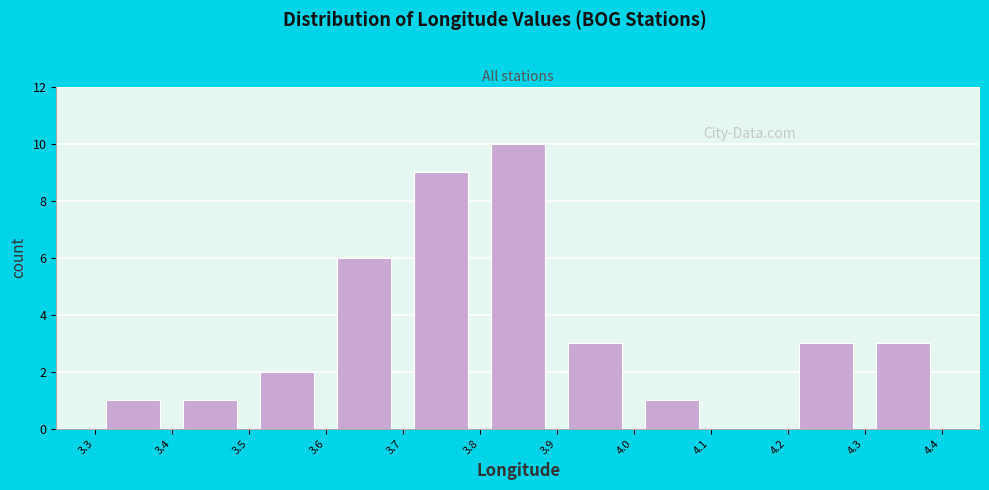

Reading left to right, list every bar in this chart as the range it spans on the x-axis followed by its height. The values are not printed on the chart, so give them approximately, as read against the axis.

3.3 to 3.4: 1
3.4 to 3.5: 1
3.5 to 3.6: 2
3.6 to 3.7: 6
3.7 to 3.8: 9
3.8 to 3.9: 10
3.9 to 4.0: 3
4.0 to 4.1: 1
4.1 to 4.2: 0
4.2 to 4.3: 3
4.3 to 4.4: 3